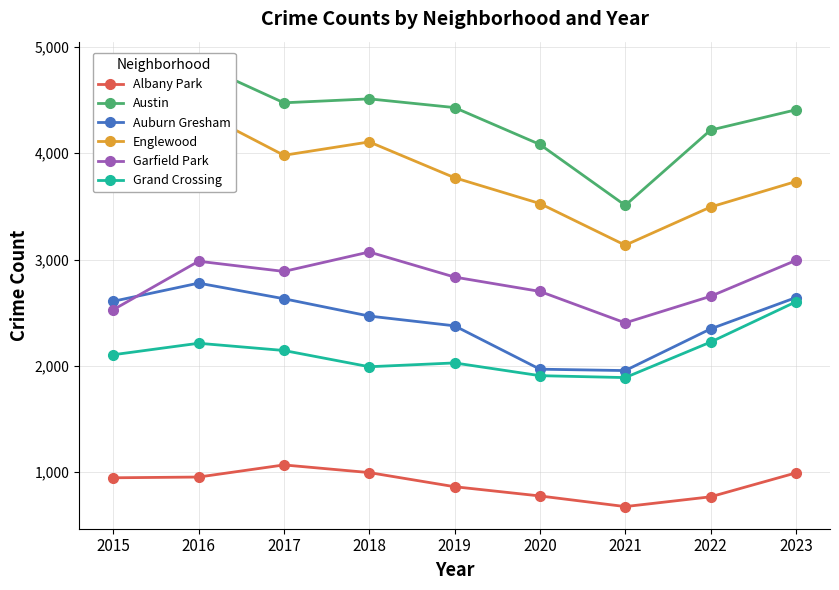

What are all the series names shown in the legend?

Albany Park, Austin, Auburn Gresham, Englewood, Garfield Park, Grand Crossing